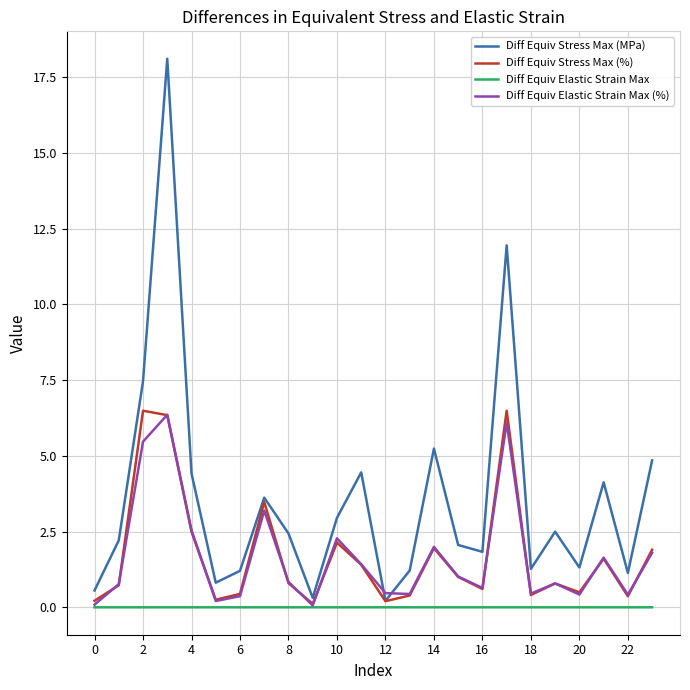

What is the greatest value displayed?

18.1